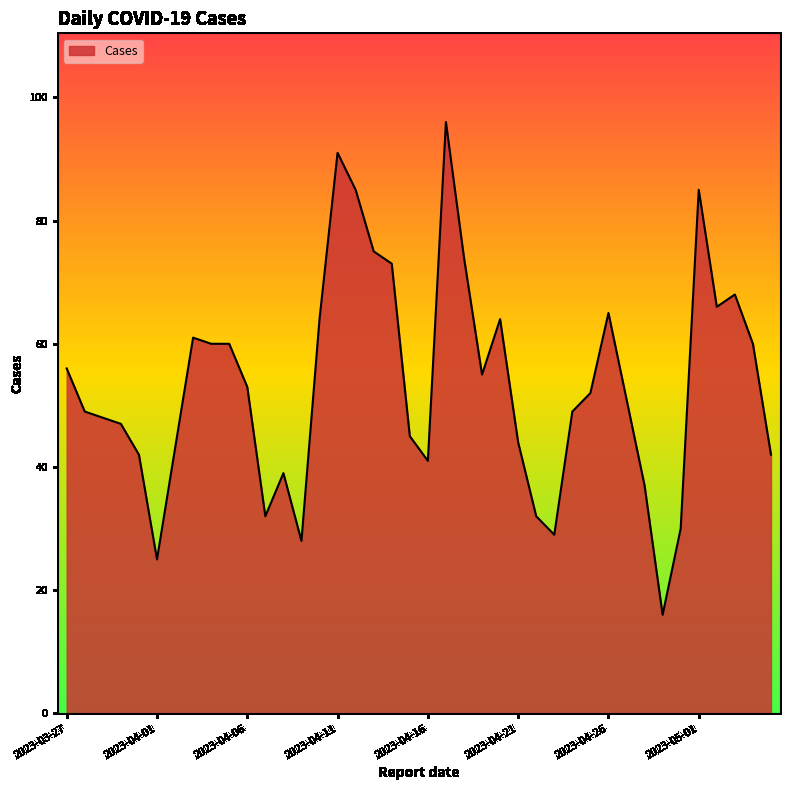

What is the greatest value displayed?

96